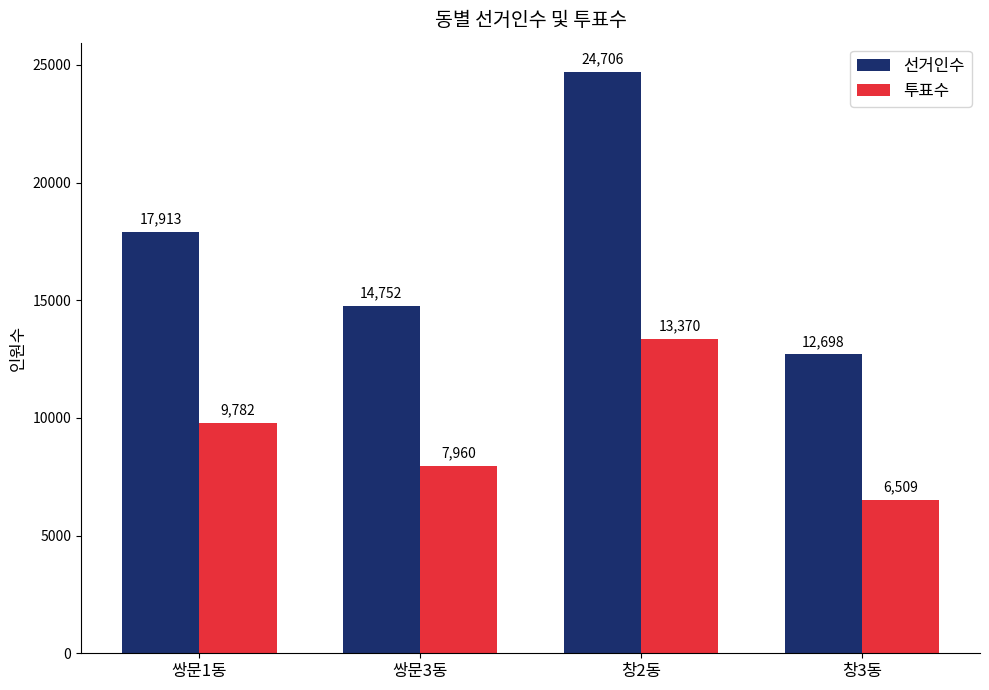

At how many categories does at least one series exceed 22269?

1